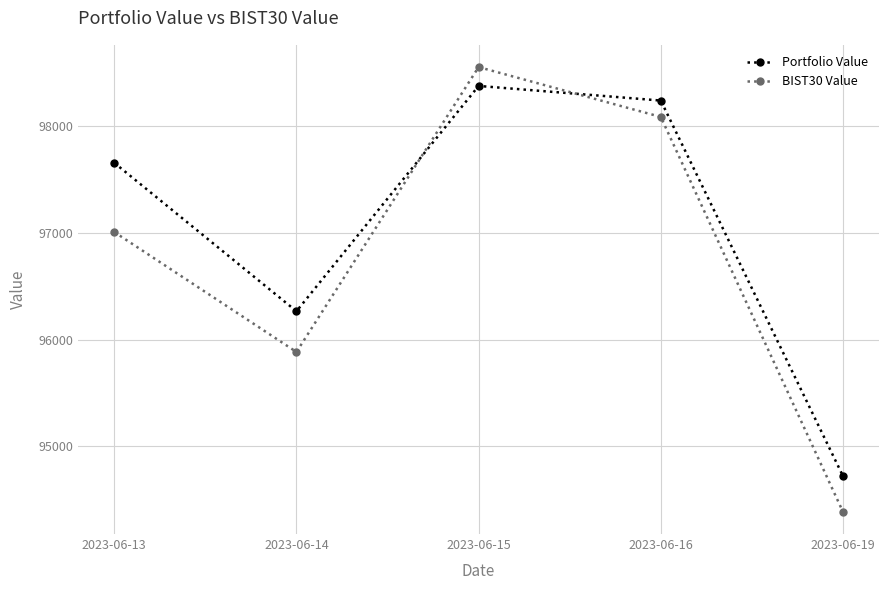

What is the smallest value displayed?

94384.5